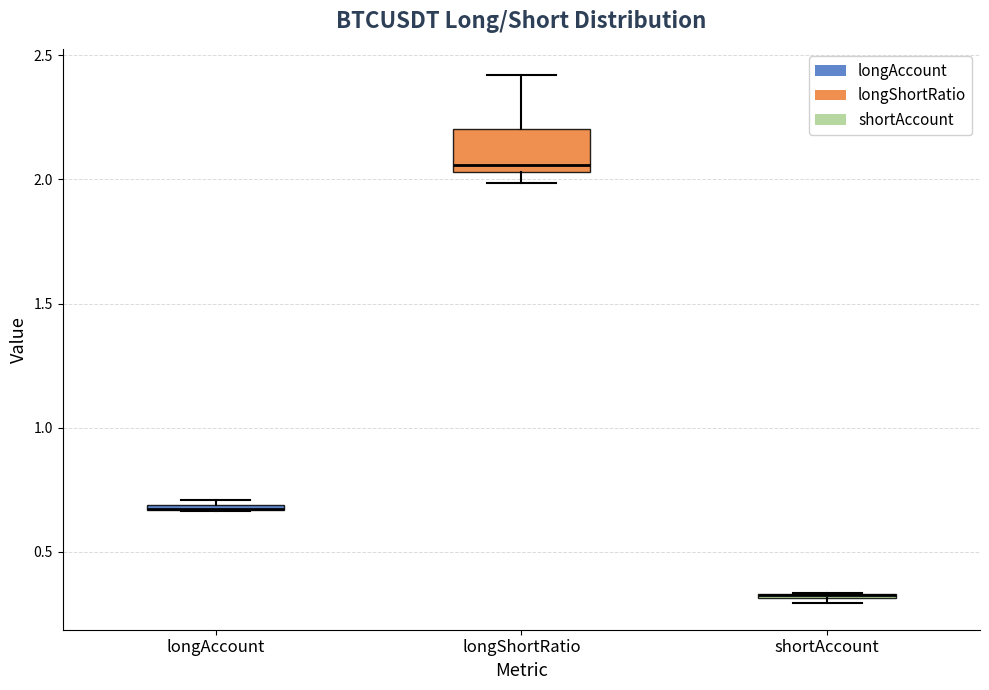

Where is the lower edge of the box for longAccount on the y-axis? The values are not printed on the chart, so give them approximately, as read against the axis.

0.65